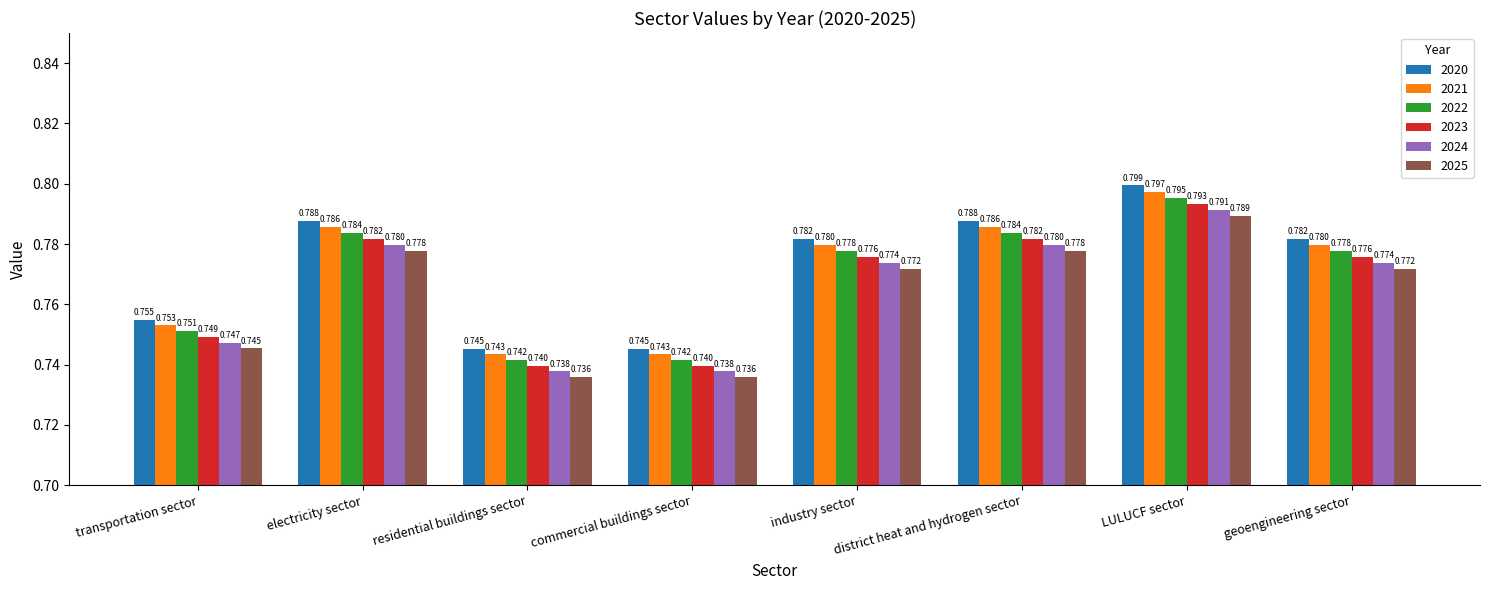

Are the bars grouped side by side (vs. stacked)?

Yes